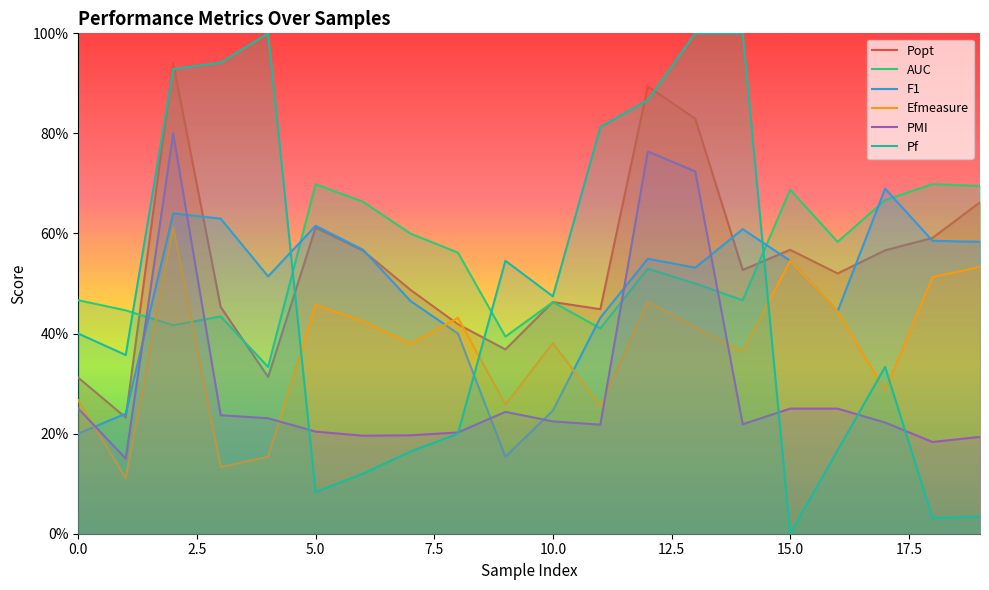

Reading left to right, what are all the values shown in this chart?

Popt: 0=0.3	1=0.2	2=0.9	3=0.5	4=0.3	5=0.6	6=0.6	7=0.5	8=0.4	9=0.4	10=0.5	11=0.4	12=0.9	13=0.8	14=0.5	15=0.6	16=0.5	17=0.6	18=0.6	19=0.7
AUC: 0=0.5	1=0.4	2=0.4	3=0.4	4=0.3	5=0.7	6=0.7	7=0.6	8=0.6	9=0.4	10=0.5	11=0.4	12=0.5	13=0.5	14=0.5	15=0.7	16=0.6	17=0.7	18=0.7	19=0.7
F1: 0=0.2	1=0.2	2=0.6	3=0.6	4=0.5	5=0.6	6=0.6	7=0.5	8=0.4	9=0.2	10=0.2	11=0.4	12=0.5	13=0.5	14=0.6	15=0.5	16=0.4	17=0.7	18=0.6	19=0.6
Efmeasure: 0=0.3	1=0.1	2=0.6	3=0.1	4=0.2	5=0.5	6=0.4	7=0.4	8=0.4	9=0.3	10=0.4	11=0.3	12=0.5	13=0.4	14=0.4	15=0.5	16=0.4	17=0.3	18=0.5	19=0.5
PMI: 0=0.2	1=0.1	2=0.8	3=0.2	4=0.2	5=0.2	6=0.2	7=0.2	8=0.2	9=0.2	10=0.2	11=0.2	12=0.8	13=0.7	14=0.2	15=0.2	16=0.2	17=0.2	18=0.2	19=0.2
Pf: 0=0.4	1=0.4	2=0.9	3=0.9	4=1.0	5=0.1	6=0.1	7=0.2	8=0.2	9=0.5	10=0.5	11=0.8	12=0.9	13=1.0	14=1.0	15=0.0	16=0.2	17=0.3	18=0.0	19=0.0